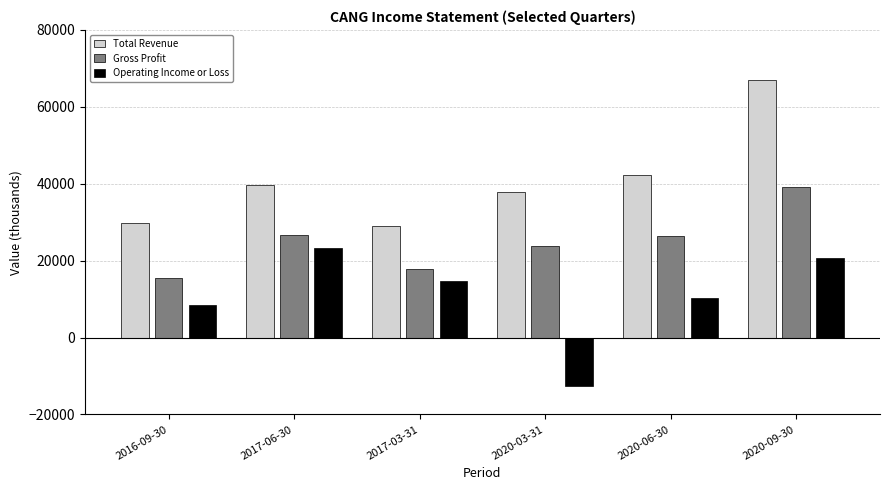

Rank the series by their average value, from lowest to highest.

Operating Income or Loss, Gross Profit, Total Revenue